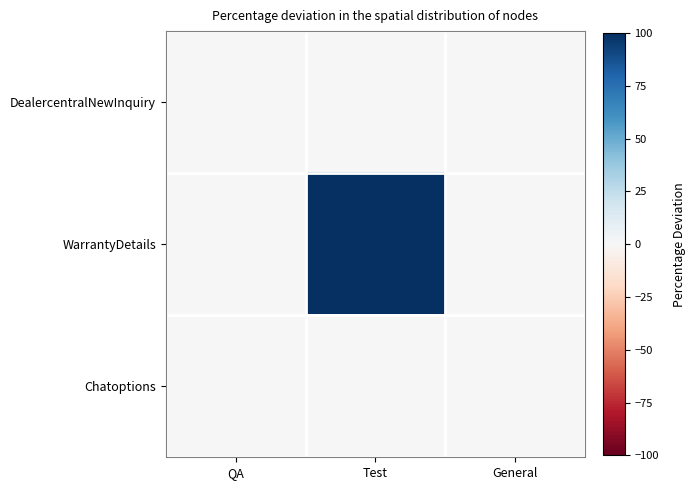

Between Test and General, which is larger?

Test